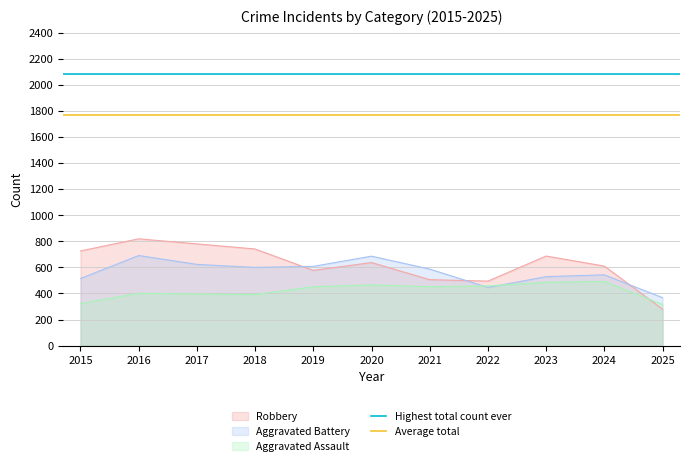

True or false: Highest total count ever has a value of 2890.8 at 2016.

False